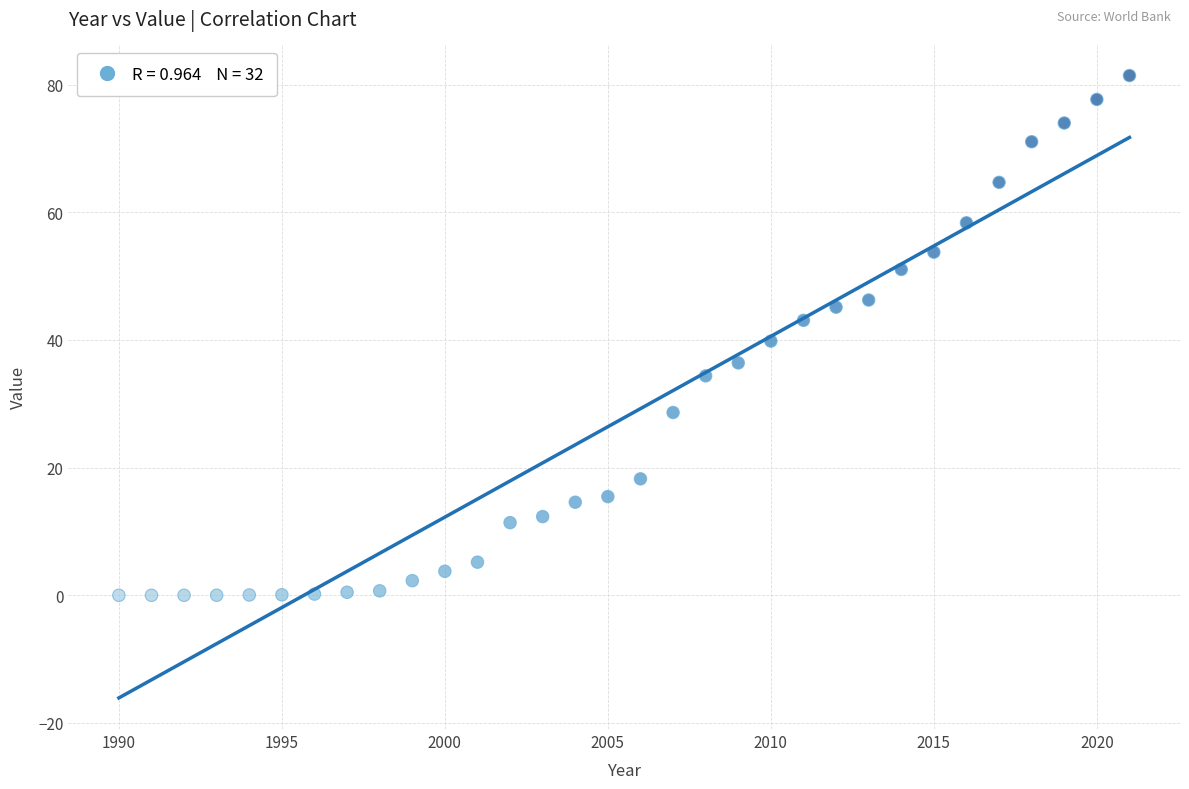

What is the range of X values (max minus min)?

31.0